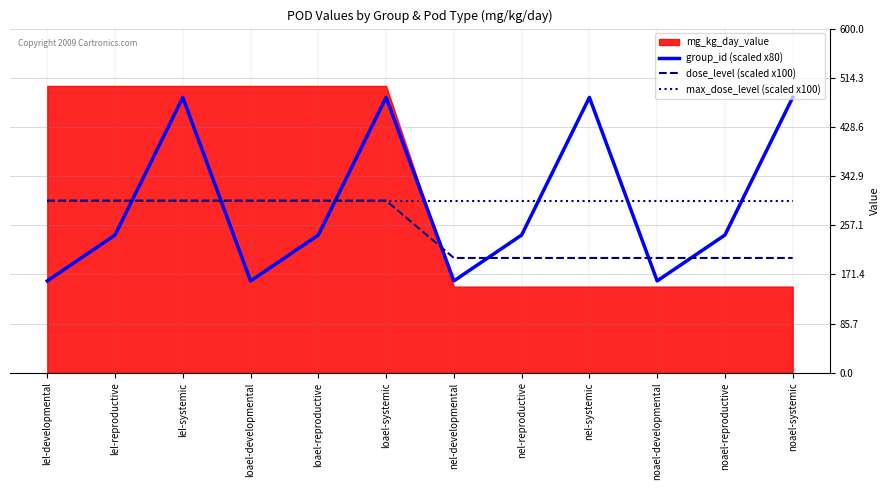

What is the value of the group_id (scaled x80) point at the 5th from the left?

240